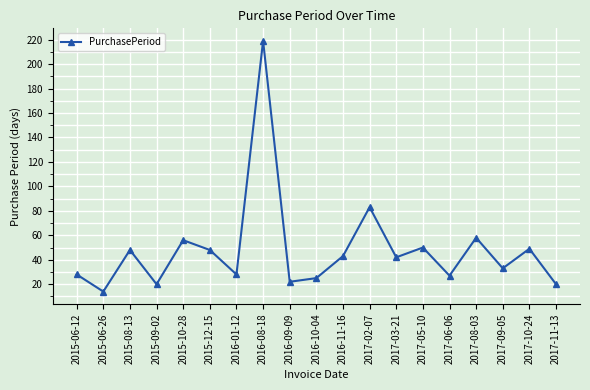

Between 2016-11-16 and 2016-09-09, which is larger?

2016-11-16